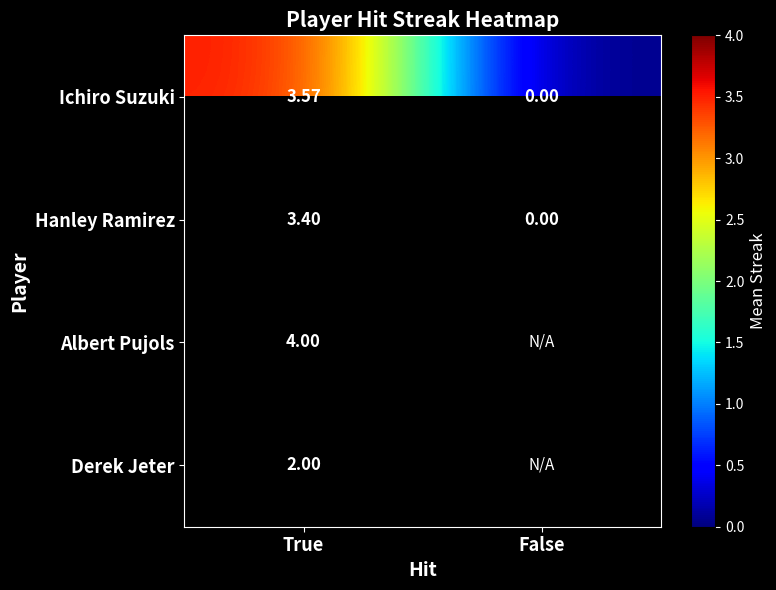

Count the Ichiro Suzuki values in the range 0 to 3.

1